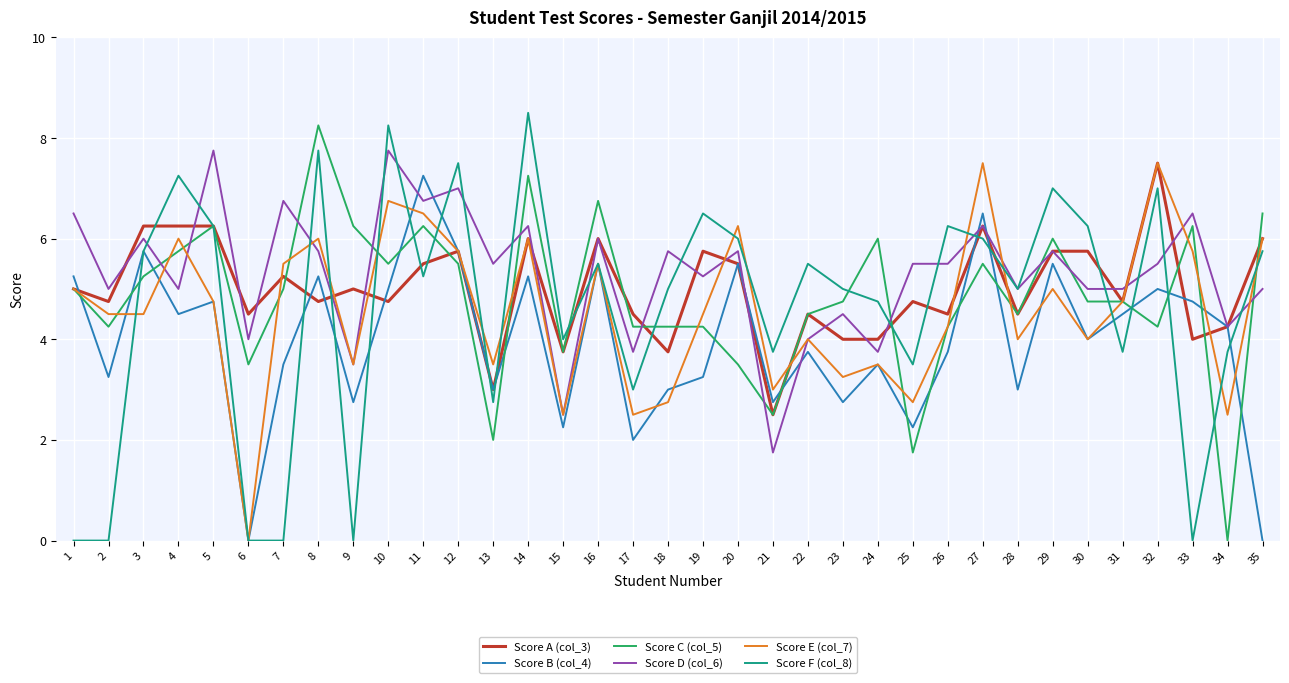

What is the greatest value displayed?

8.5